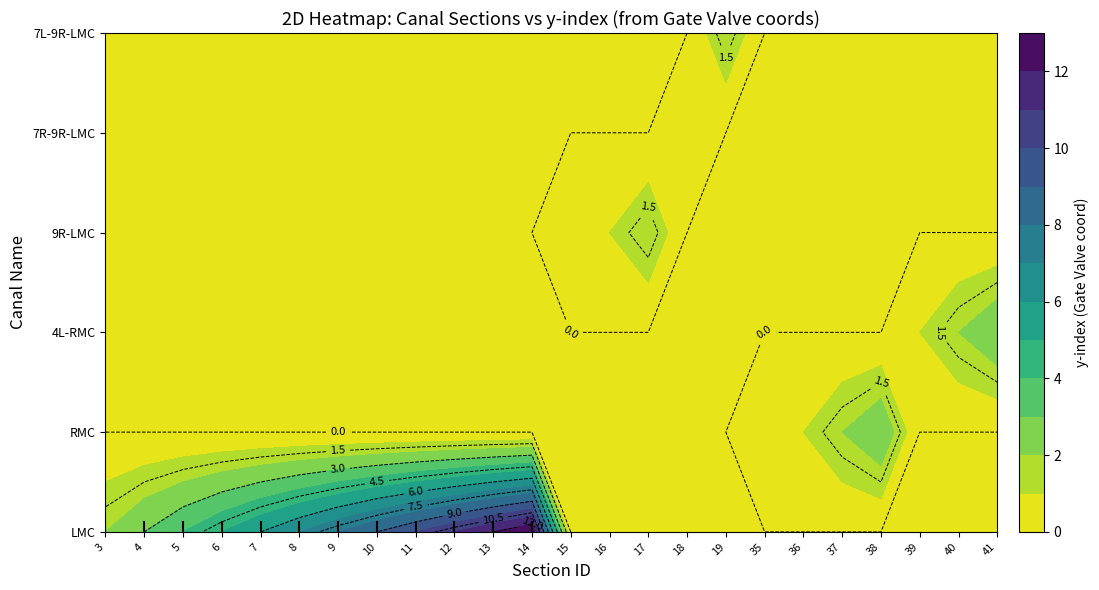

What is the sum of the LMC values at 13 and 5?

16